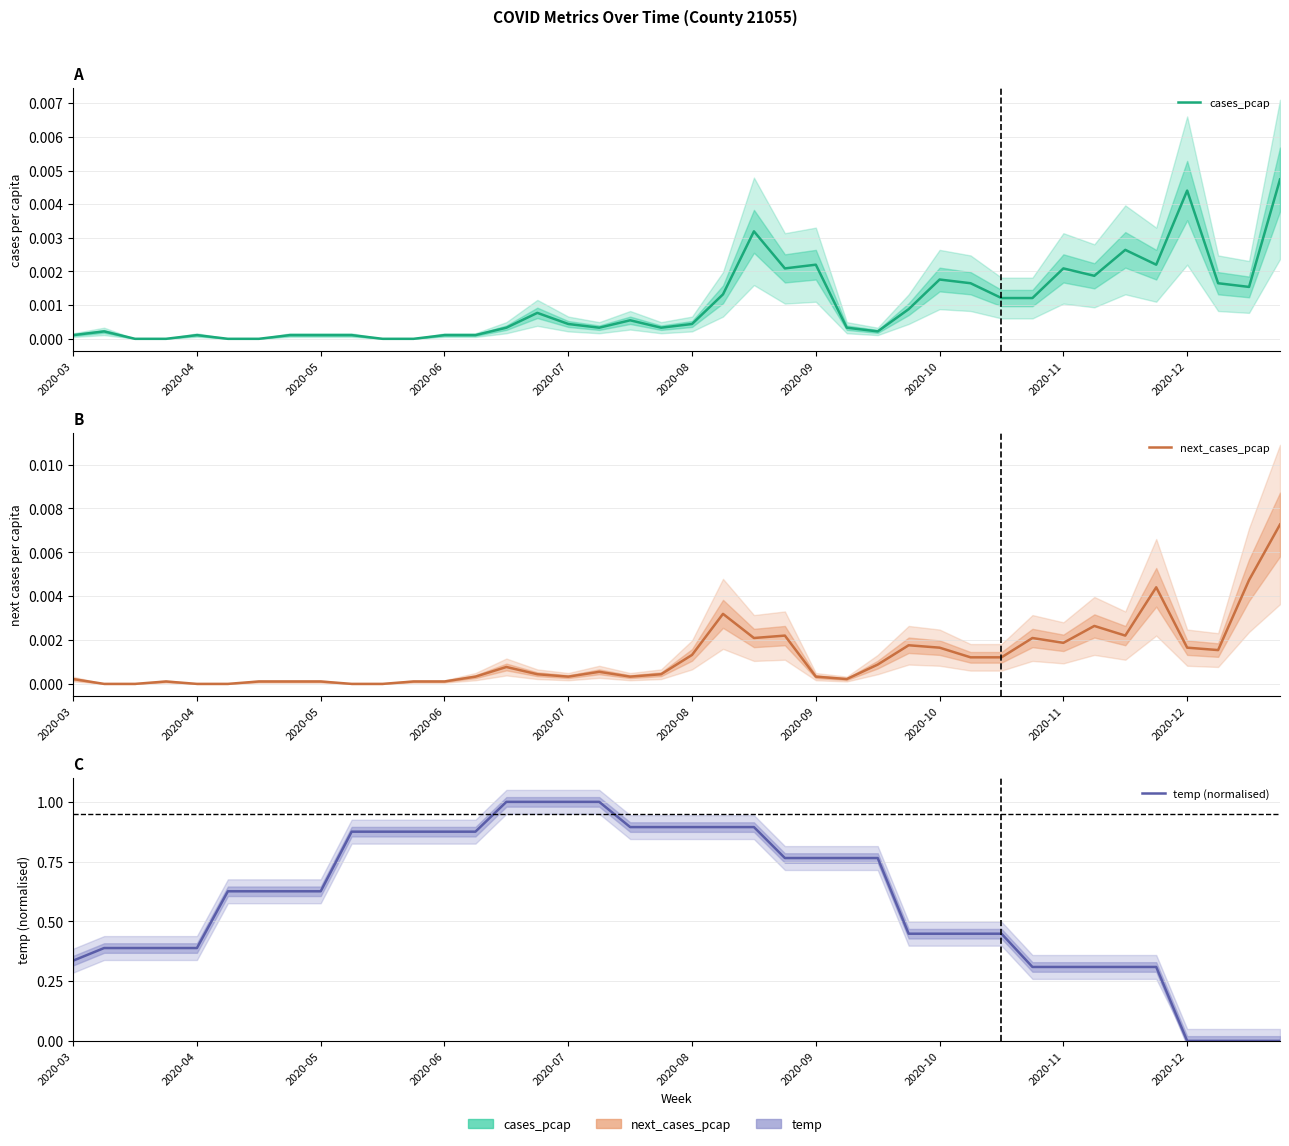

Is it true that temp (normalised) equals 0.0 at 2020-12?

True